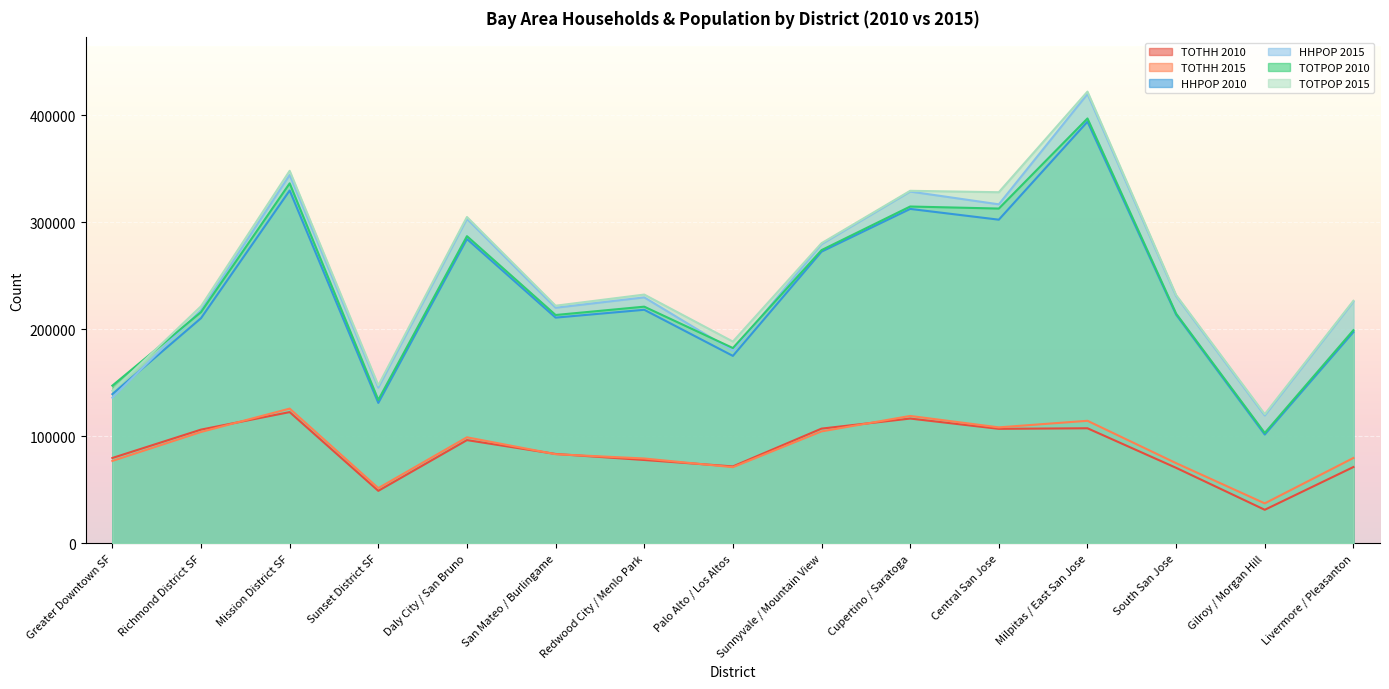

The value of HHPOP 2015 at Palo Alto / Los Altos is 65202. True or false?

False